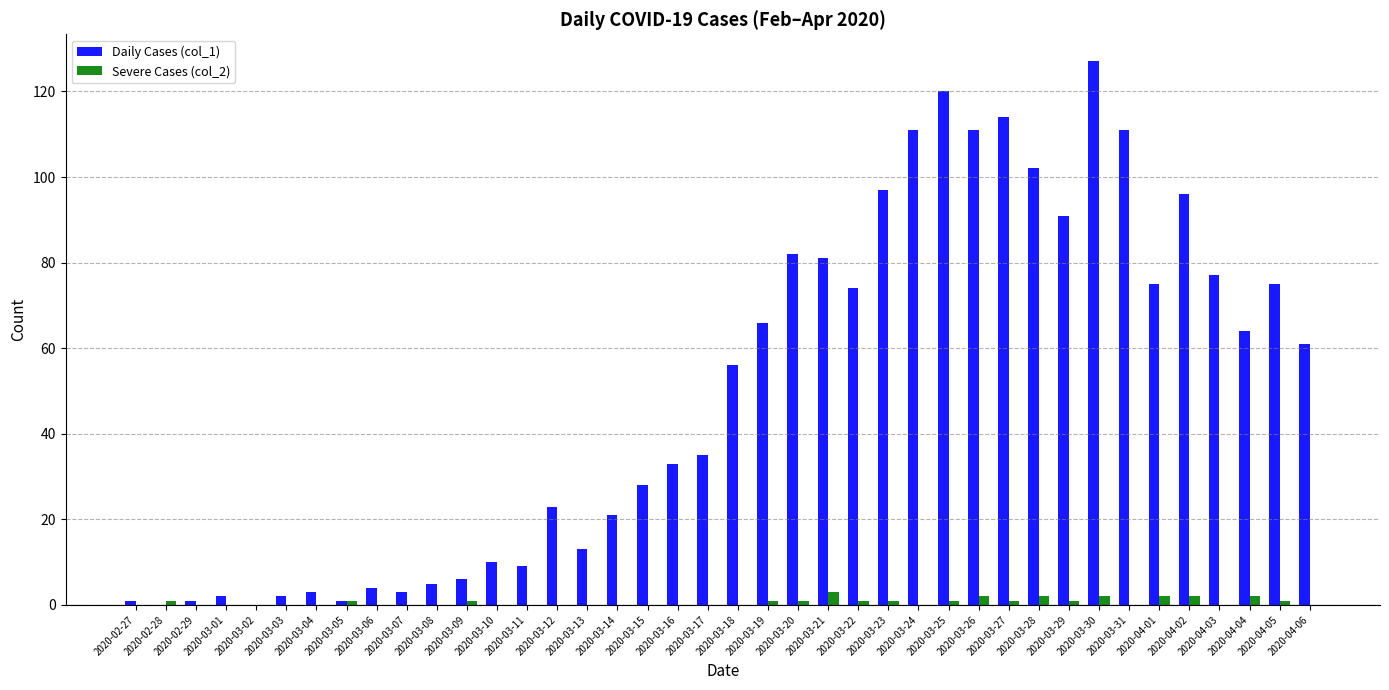

At which category does the chart reach its peak across all series?

2020-03-30